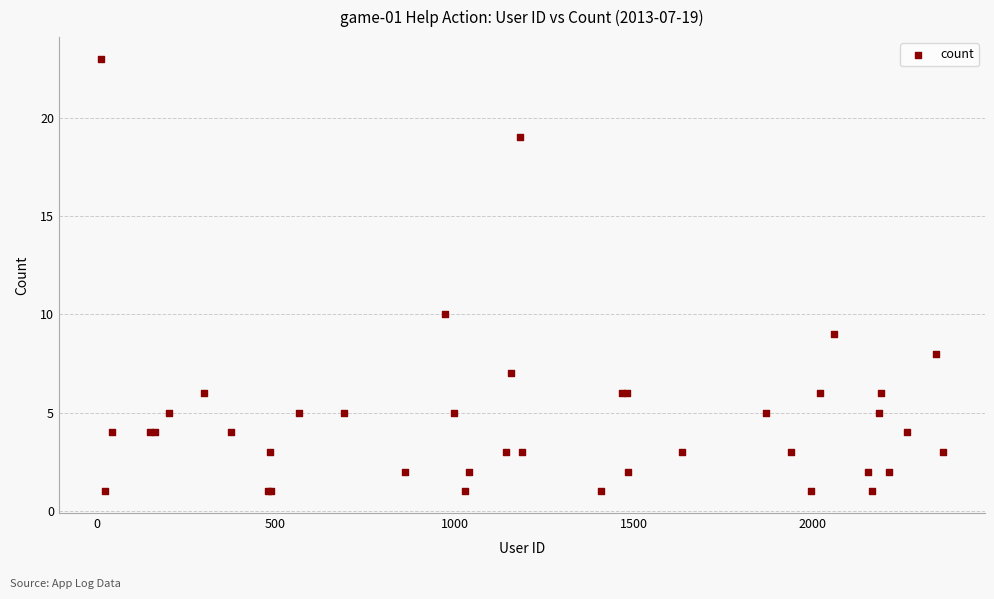

What Y value in the scatter plot is closest to 12?

10